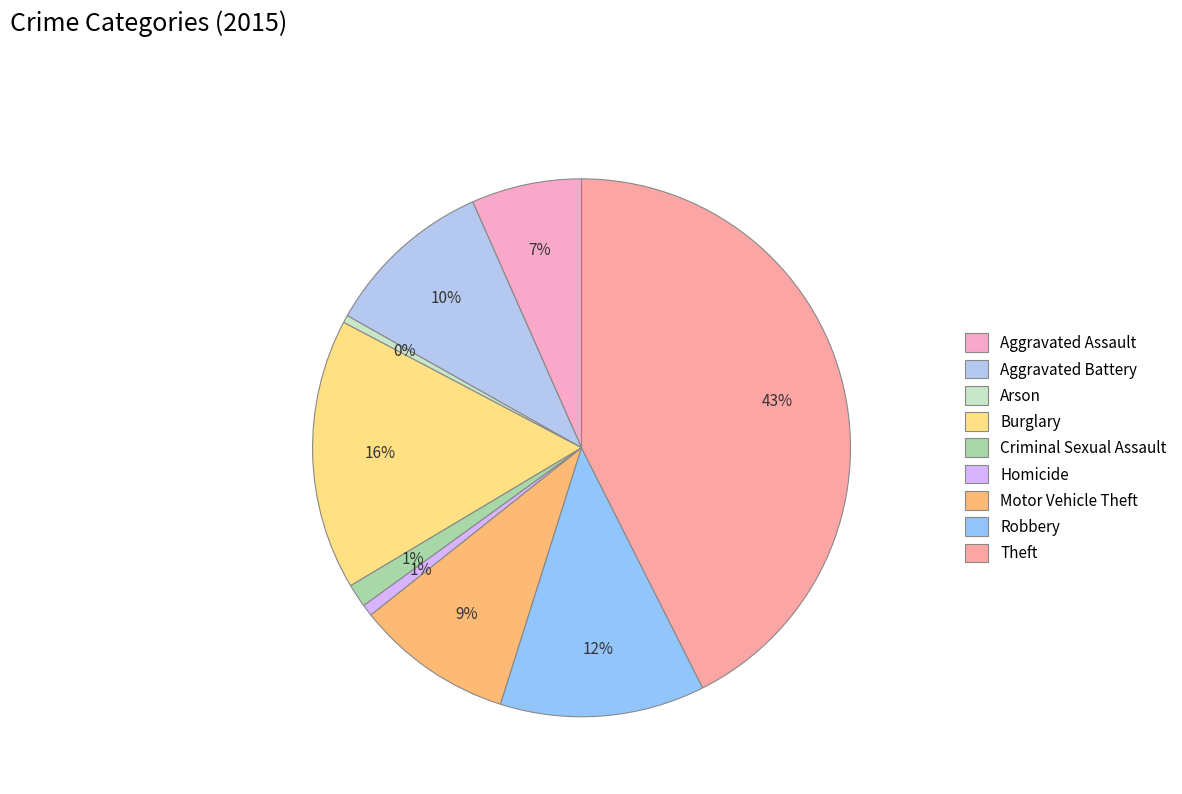

True or false: Arson accounts for 0% of the total.

True